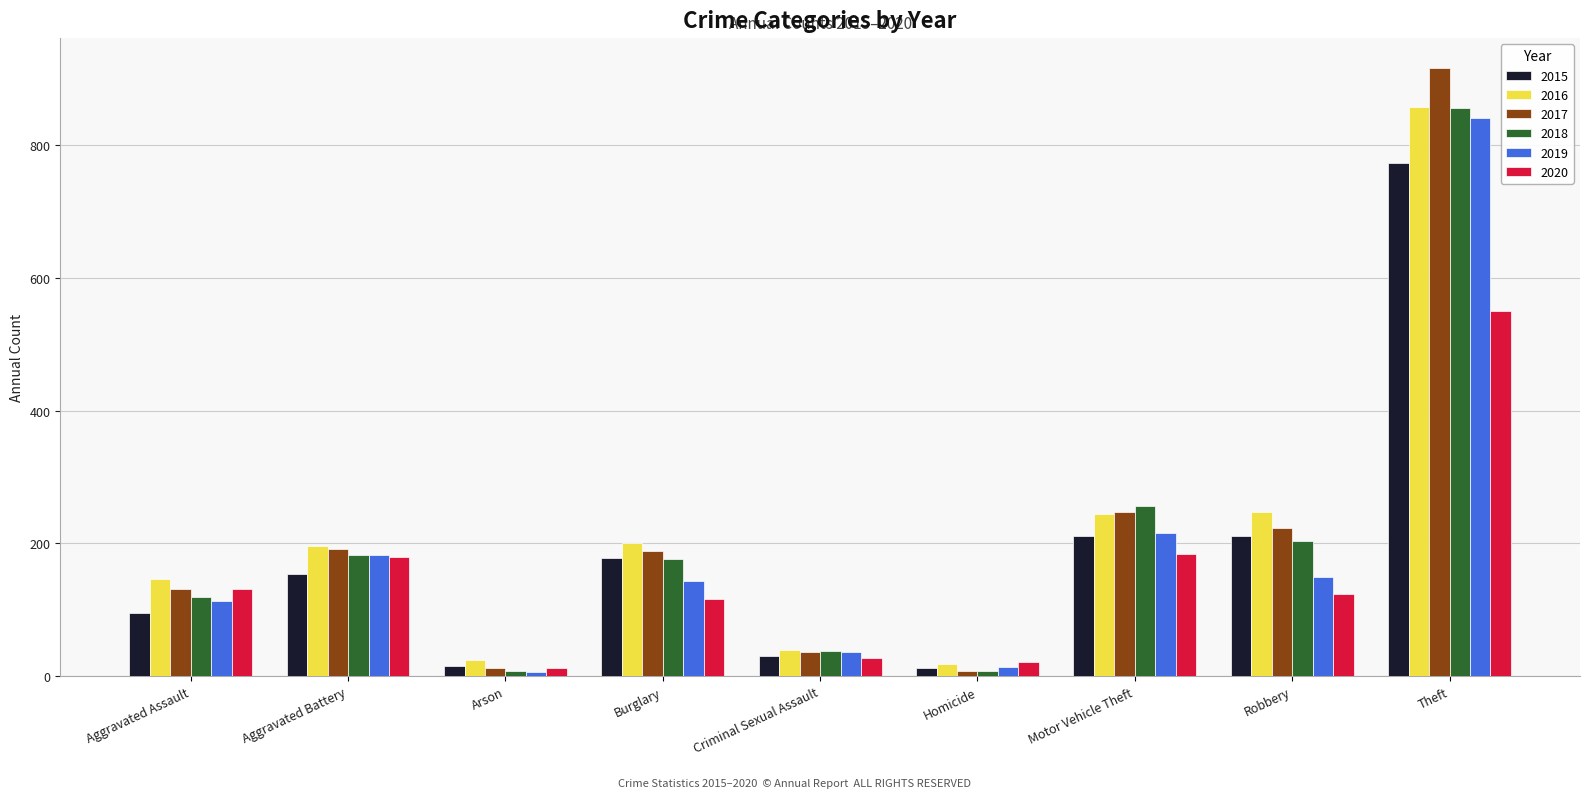

Which series has the widest spread of values?

2017